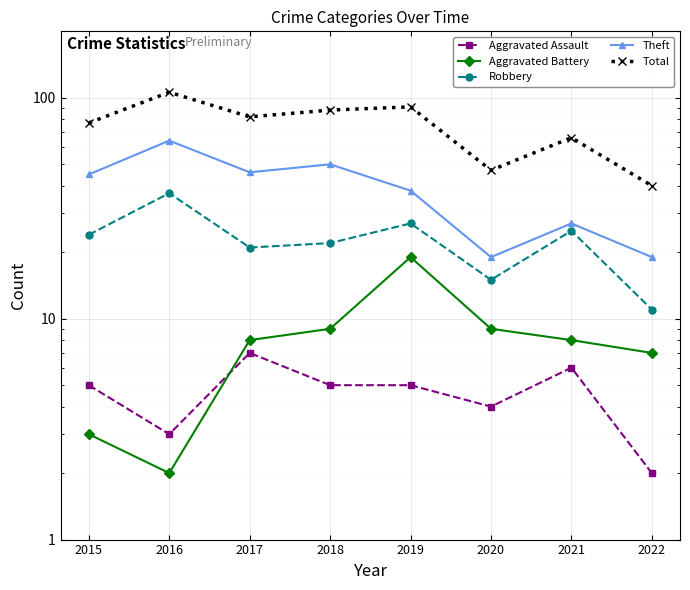

What is the approximate value of Total at 2020, to the nearest 5?

45